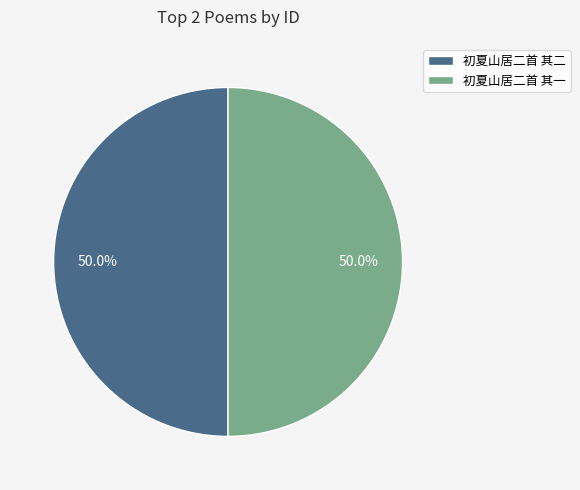

True or false: 初夏山居二首 其一 accounts for 50% of the total.

True